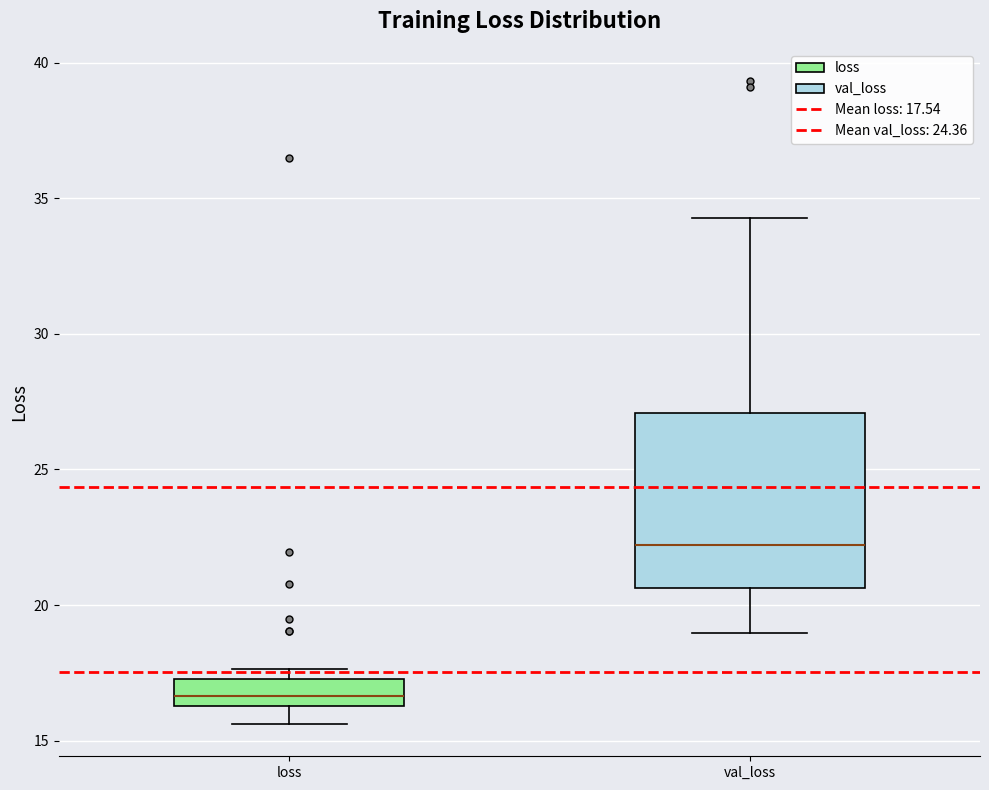

Reading left to right, read every box against the y-axis: the position of its median line, the range the box covers, and the ends of its whiskers. The values are not printed on the chart, so give them approximately, as read against the axis.

loss: median 16.5 (inside the box), box 16.5 to 17.5, whiskers 15.5 to 17.5 (just above the box's upper edge)
val_loss: median 22.0, box 20.5 to 27.0, whiskers 19.0 to 34.5